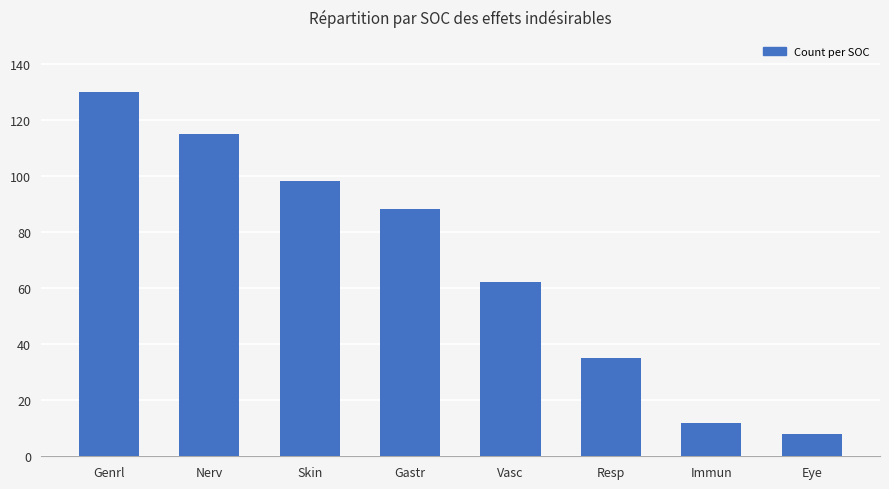

What position from the left is Vasc?

5